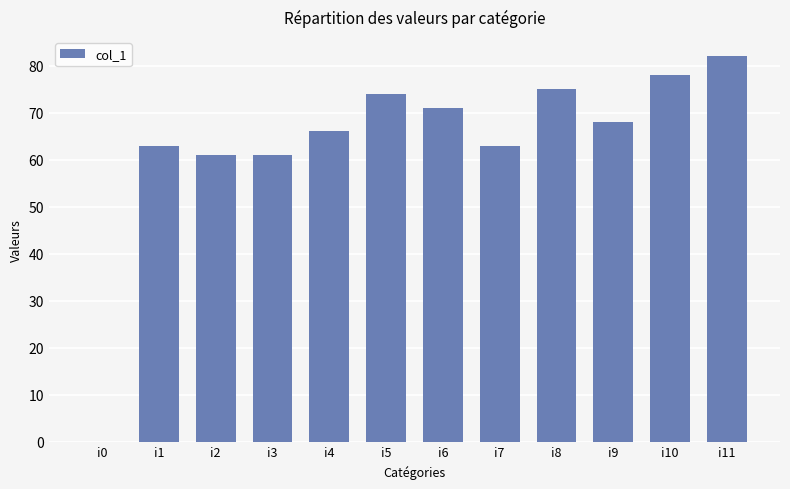

True or false: the data shows 136 at i10.

False